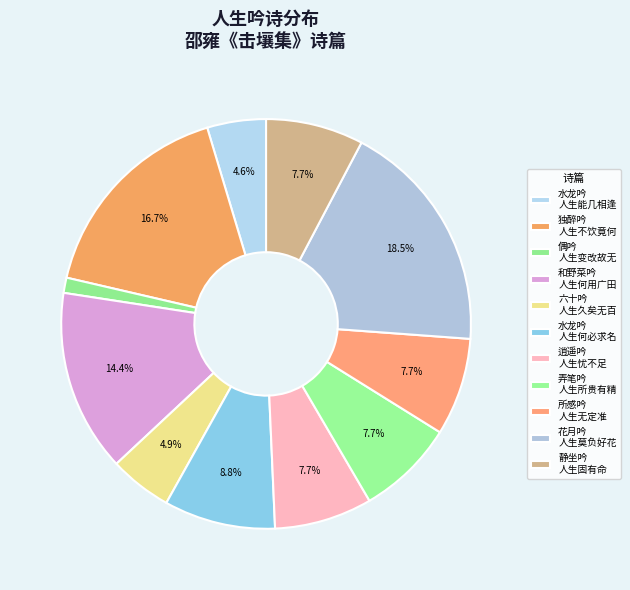

Rank the categories by value from highest to lowest.

花月吟·人生莫负好花天, 独醉吟·人生不饮竟何欢, 和野菜吟·人生何用广田宅, 水龙吟·人生何必求名, 逍遥吟·人生忧不足, 弄笔吟·人生所贵有精神, 静坐吟·人生固有命, 所感吟·人生无定准, 六十吟·人生久矣无百年, 水龙吟·人生能几相逢, 偶吟·人生变改故无穷